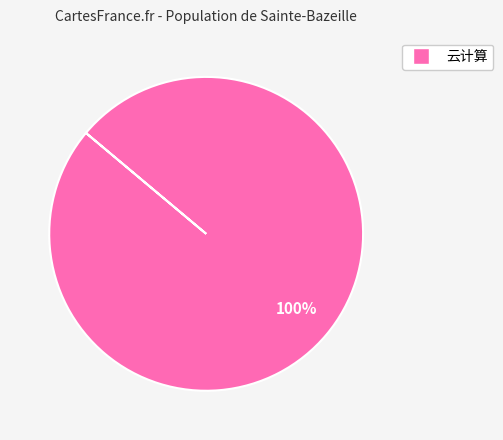

Is there a majority slice in this chart?

Yes